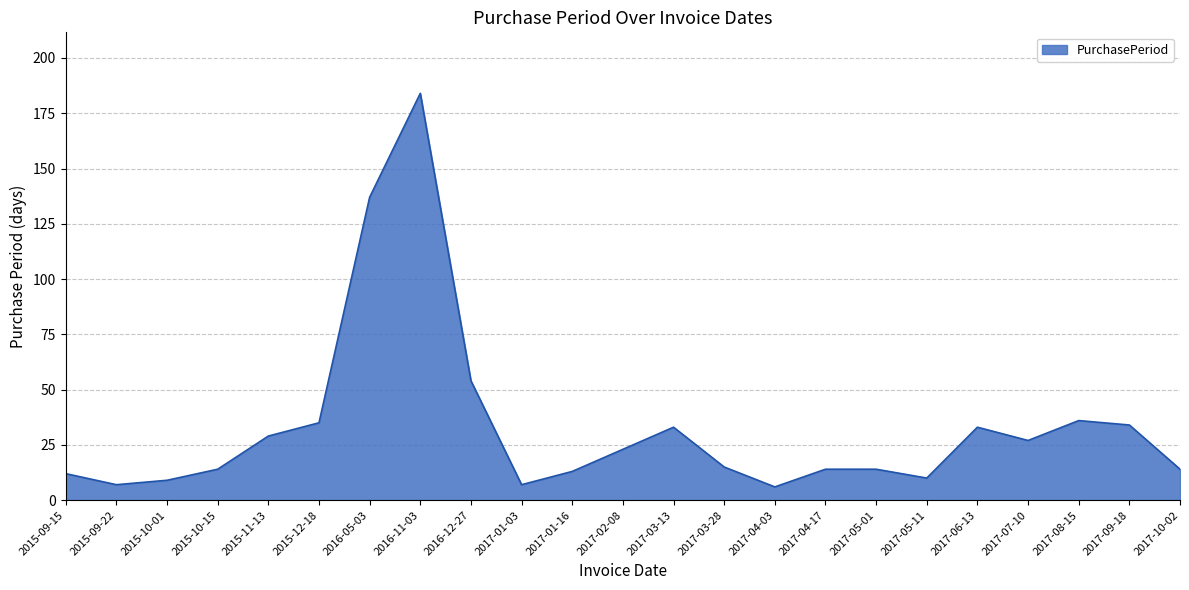

Reading left to right, what are all the values shown in this chart?

2015-09-15=12	2015-09-22=7	2015-10-01=9	2015-10-15=14	2015-11-13=29	2015-12-18=35	2016-05-03=137	2016-11-03=184	2016-12-27=54	2017-01-03=7	2017-01-16=13	2017-02-08=23	2017-03-13=33	2017-03-28=15	2017-04-03=6	2017-04-17=14	2017-05-01=14	2017-05-11=10	2017-06-13=33	2017-07-10=27	2017-08-15=36	2017-09-18=34	2017-10-02=14